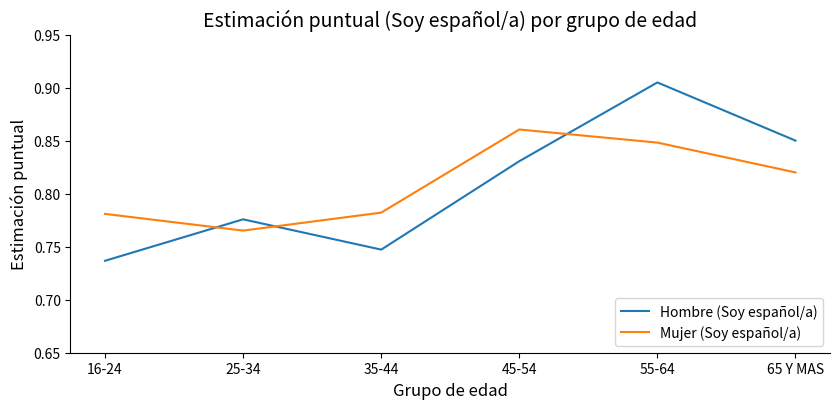

Does the chart display data point markers on the line(s)?

No